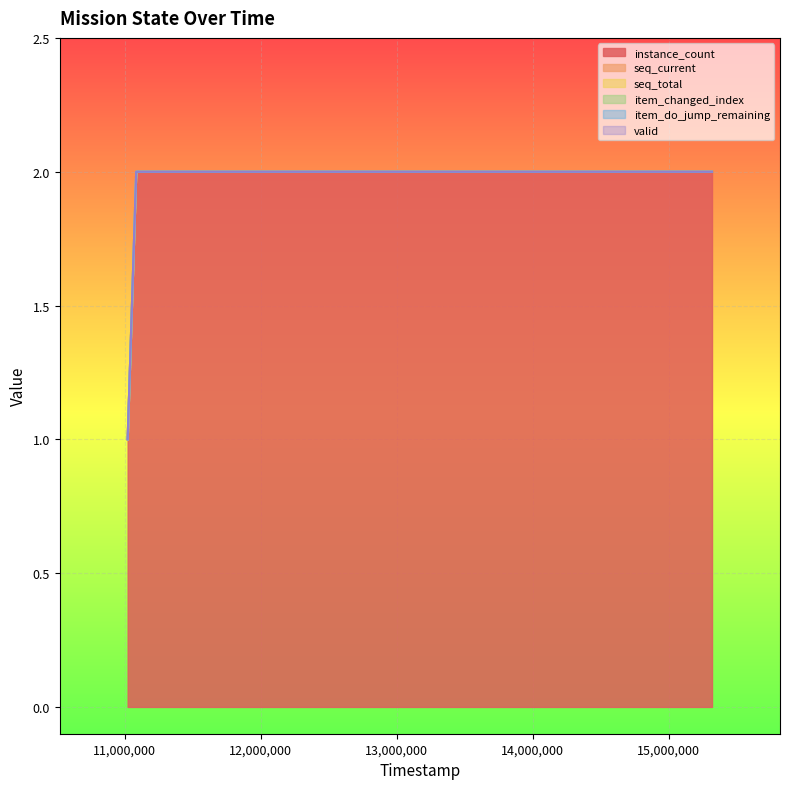

What is the total value across all series at 15320000?

2